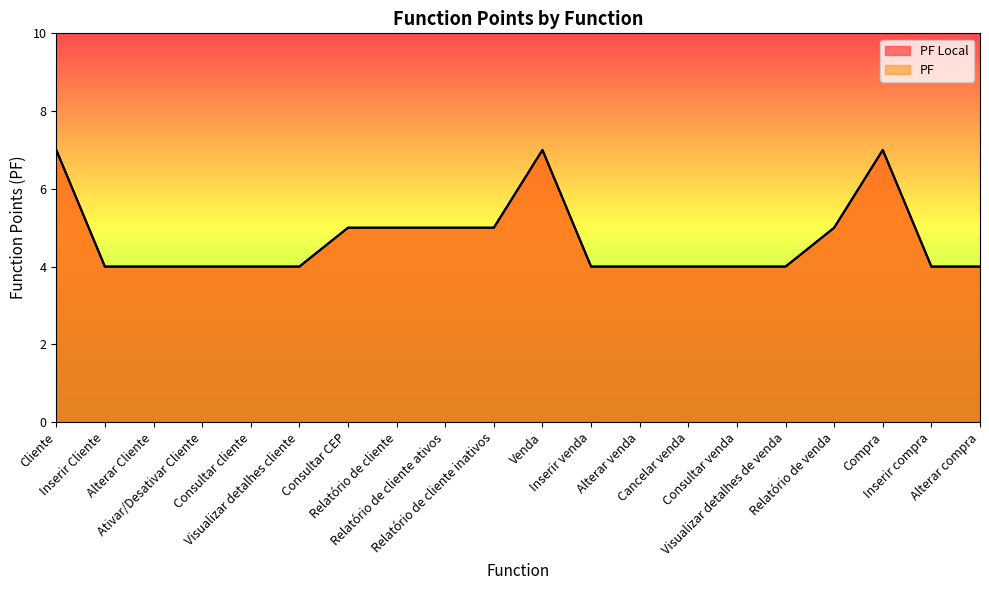

What is the label of the 3rd point from the right?

Compra